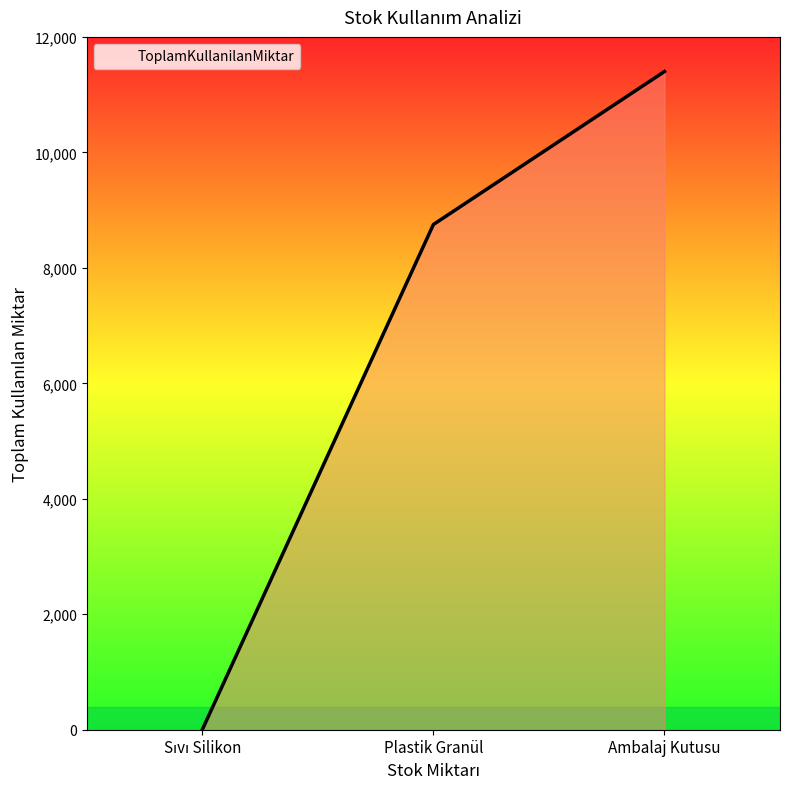

Approximately how many times larger is the value at Ambalaj Kutusu compared to Plastik Granül?

1.3